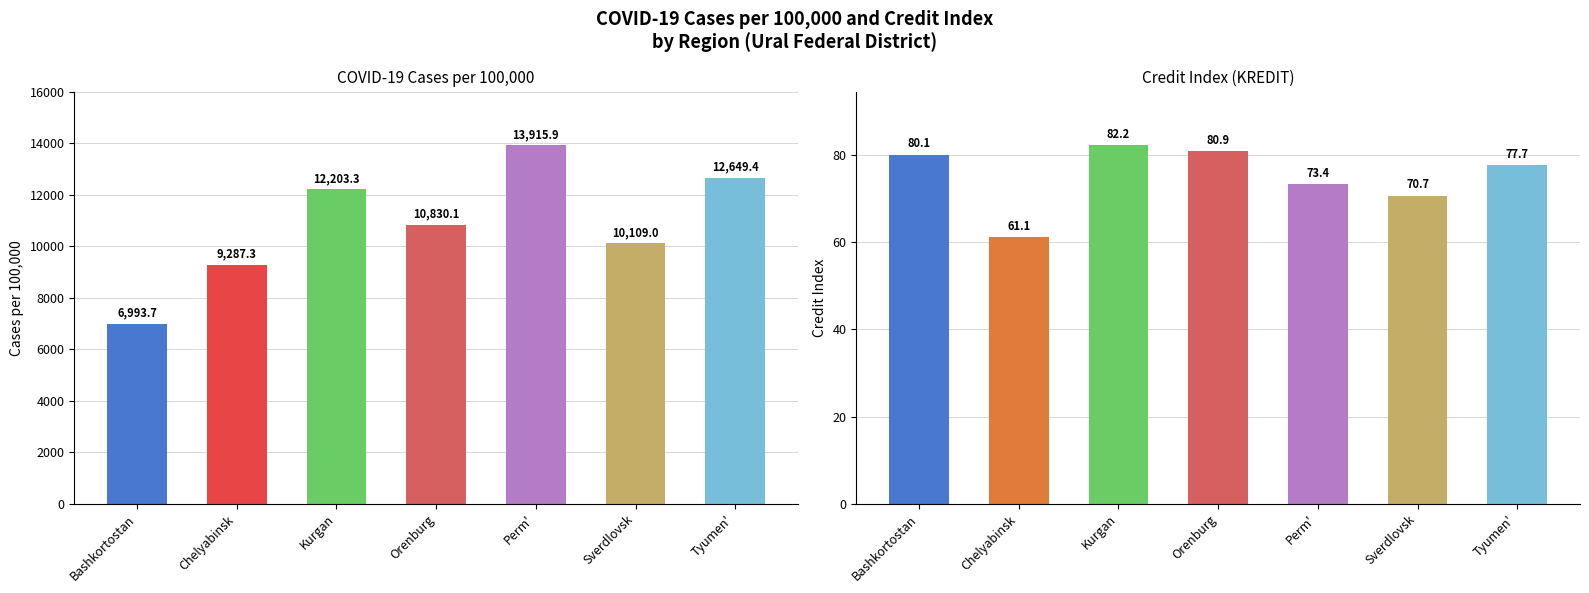

What value does the COVID_100000 series have at Sverdlovsk?

10109.0